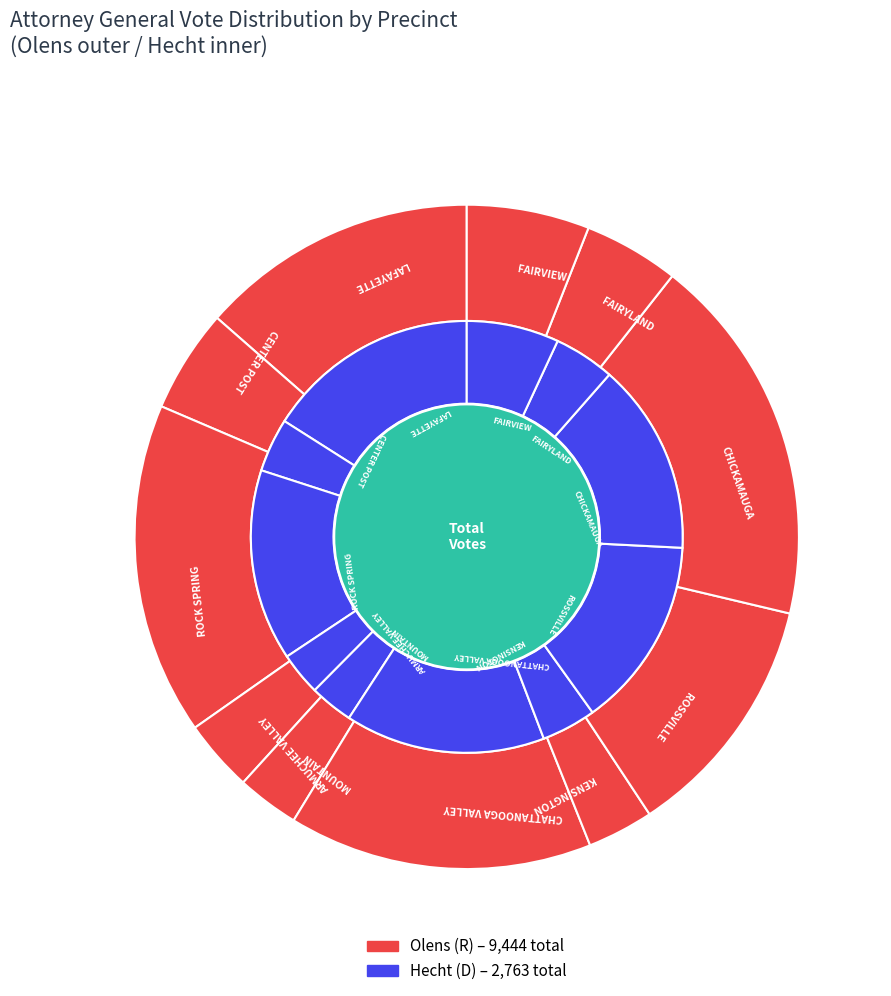

How many slices are in this pie chart?

11